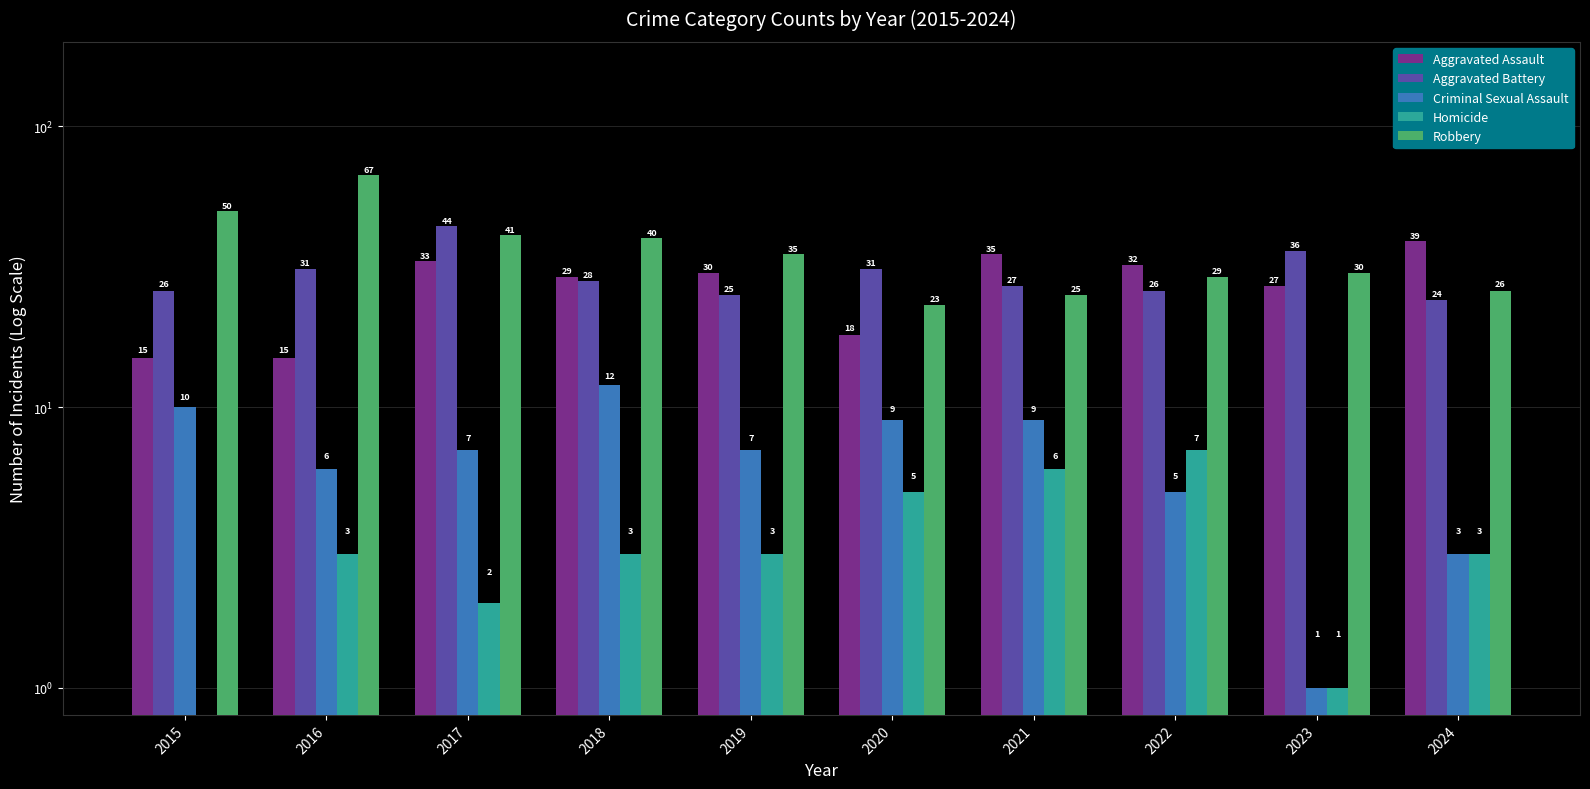

Which category has the lowest value across all series?

2015